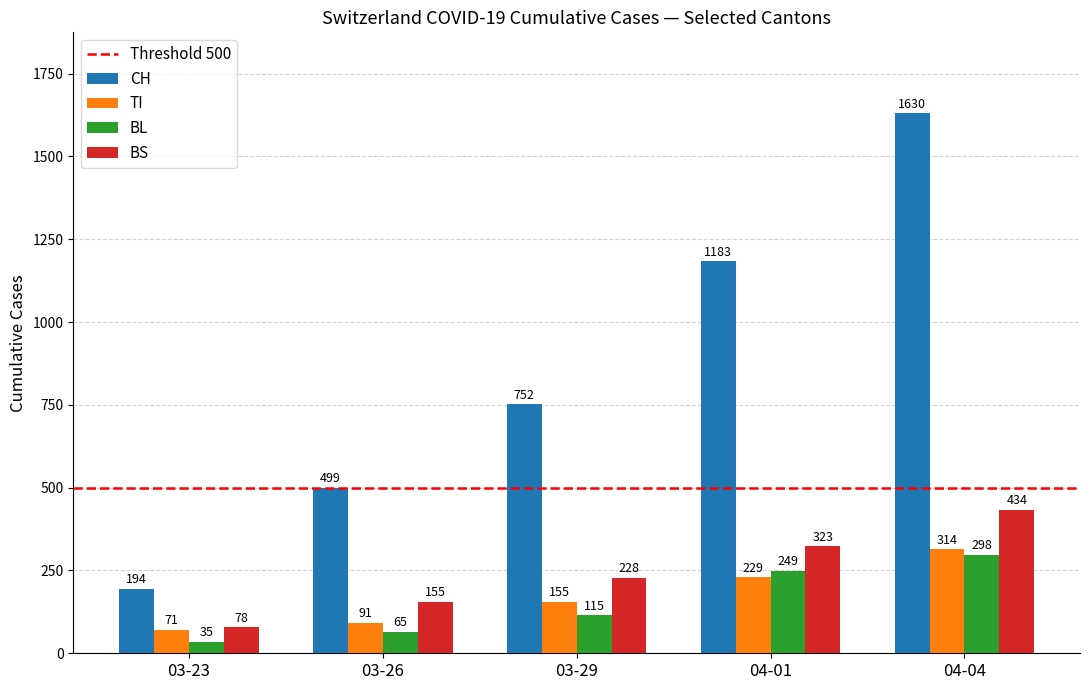

Reading left to right, extract all data points from this chart.

CH: 03-23=194	03-26=499	03-29=752	04-01=1183	04-04=1630
TI: 03-23=71	03-26=91	03-29=155	04-01=229	04-04=314
BL: 03-23=35	03-26=65	03-29=115	04-01=249	04-04=298
BS: 03-23=78	03-26=155	03-29=228	04-01=323	04-04=434